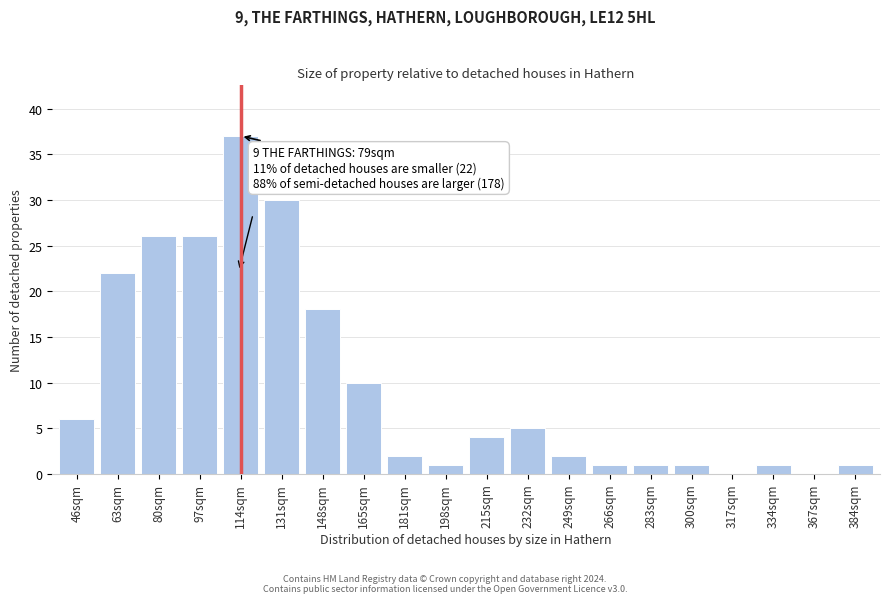

Reading right to left, transcribe all the data shown in this chart.

384sqm=1	367sqm=0	334sqm=1	317sqm=0	300sqm=1	283sqm=1	266sqm=1	249sqm=2	232sqm=5	215sqm=4	198sqm=1	181sqm=2	165sqm=10	148sqm=18	131sqm=30	114sqm=37	97sqm=26	80sqm=26	63sqm=22	46sqm=6